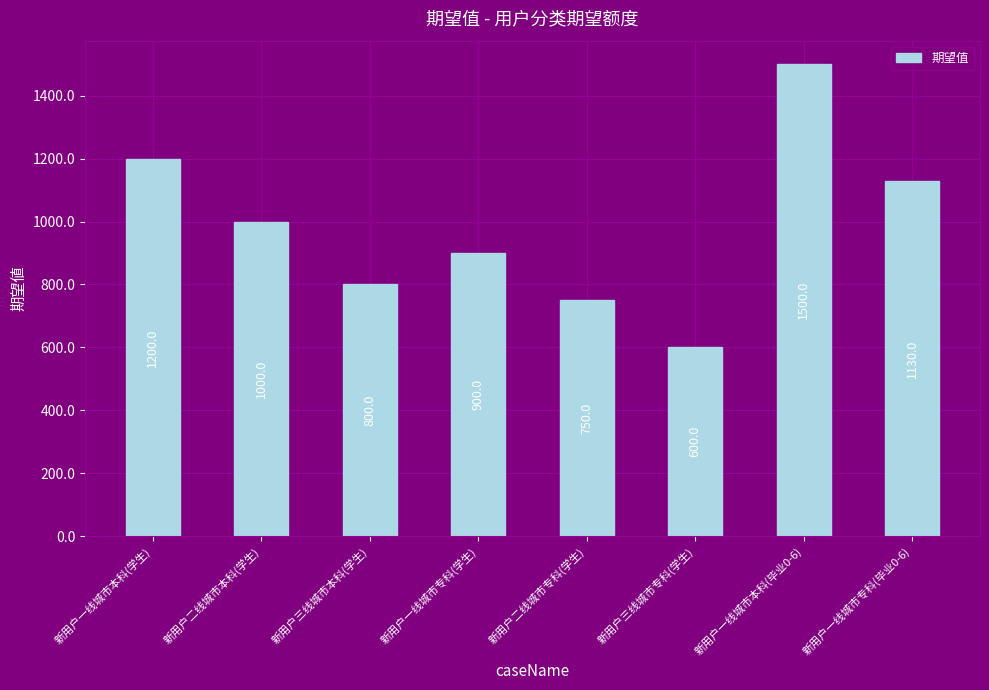

Between 新用户三线城市专科(学生) and 新用户一线城市专科(毕业0-6), which is larger?

新用户一线城市专科(毕业0-6)